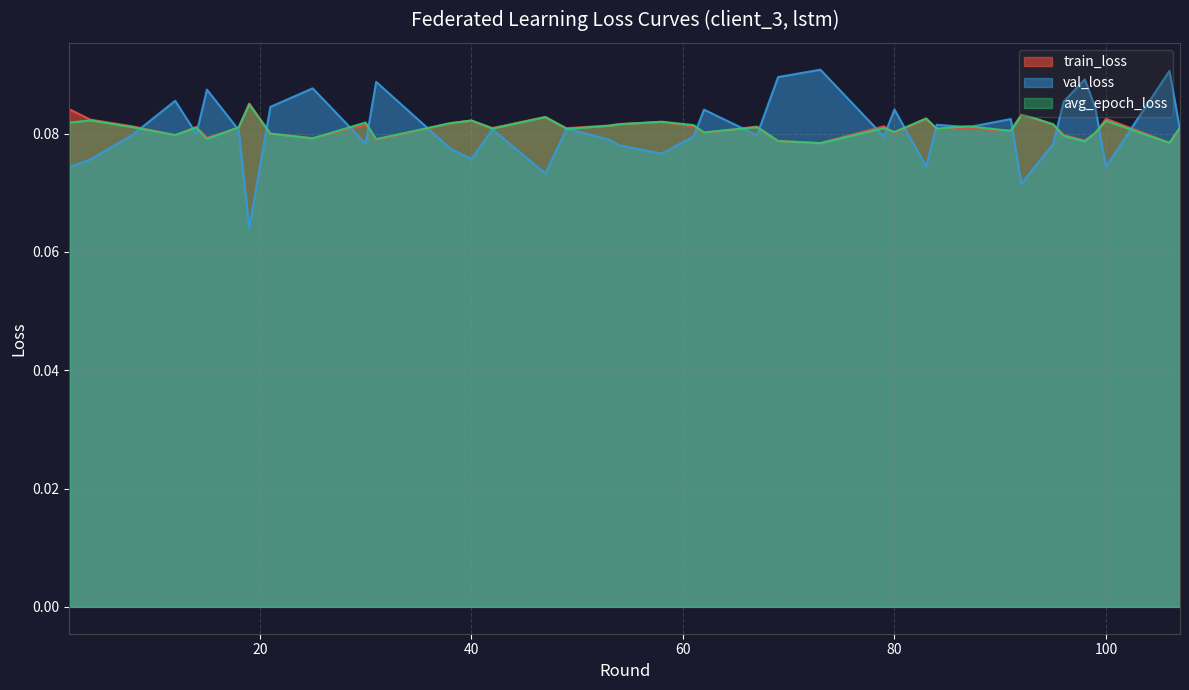

What are all the series names shown in the legend?

train_loss, val_loss, avg_epoch_loss